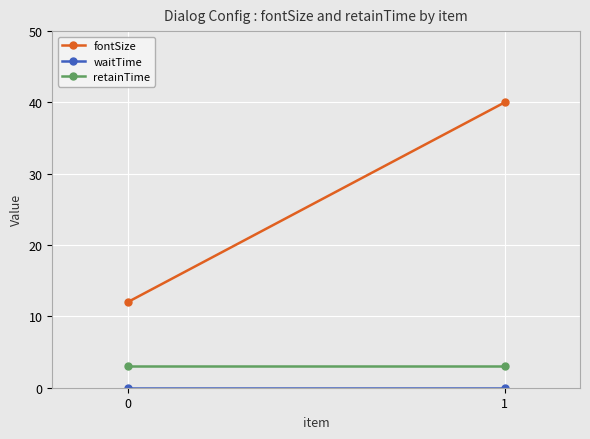

Which has a higher value, 1 or 0?

1